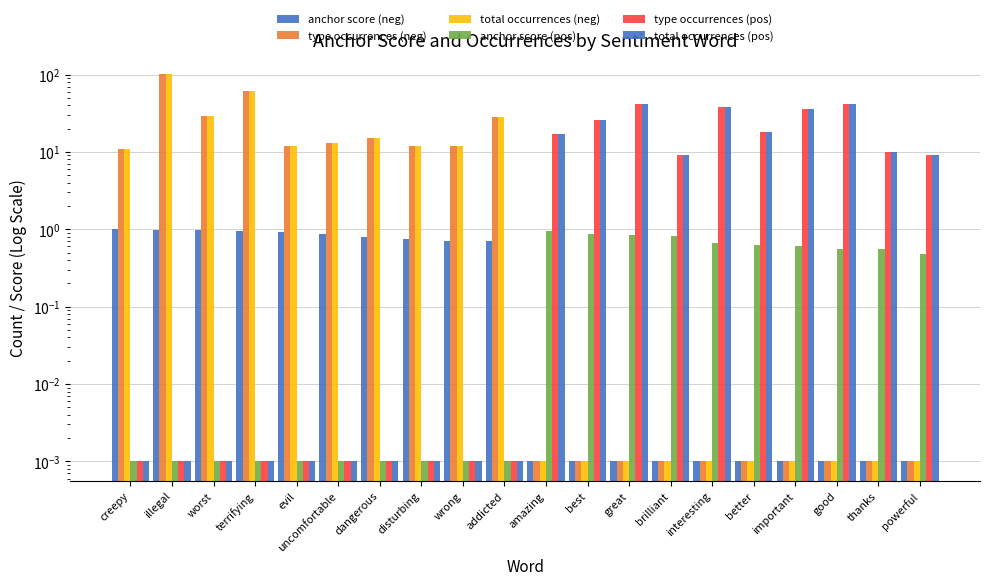

Which series has the largest range (max minus min)?

type occurrences (neg)